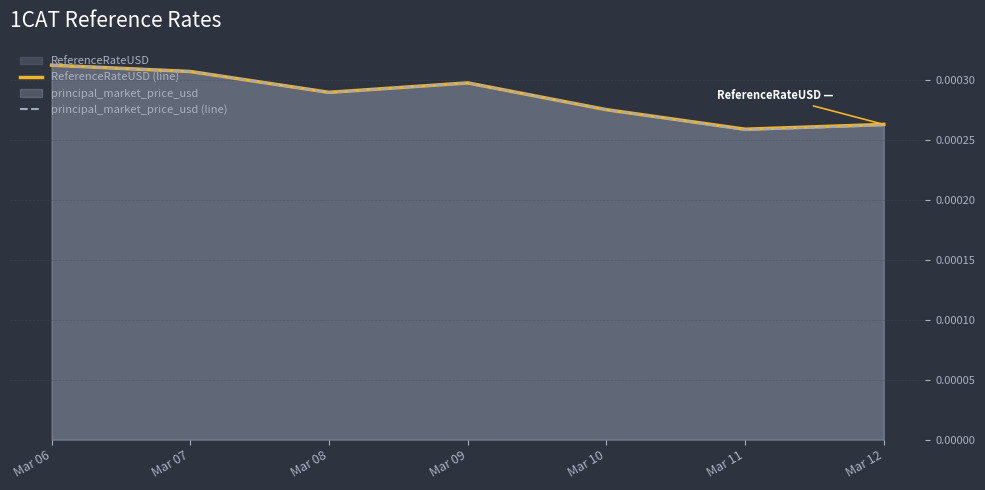

How many interior local valleys does the ReferenceRateUSD (line) series have?

2